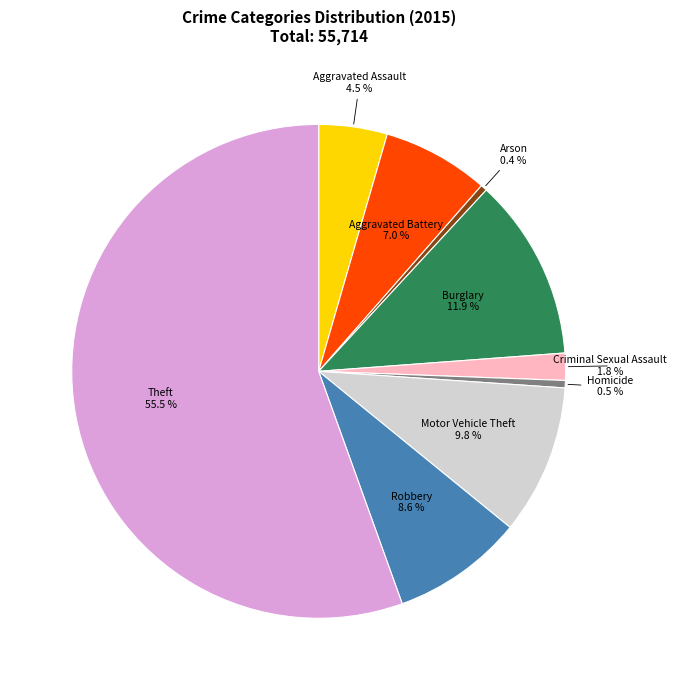

Does any single category account for the majority?

Yes